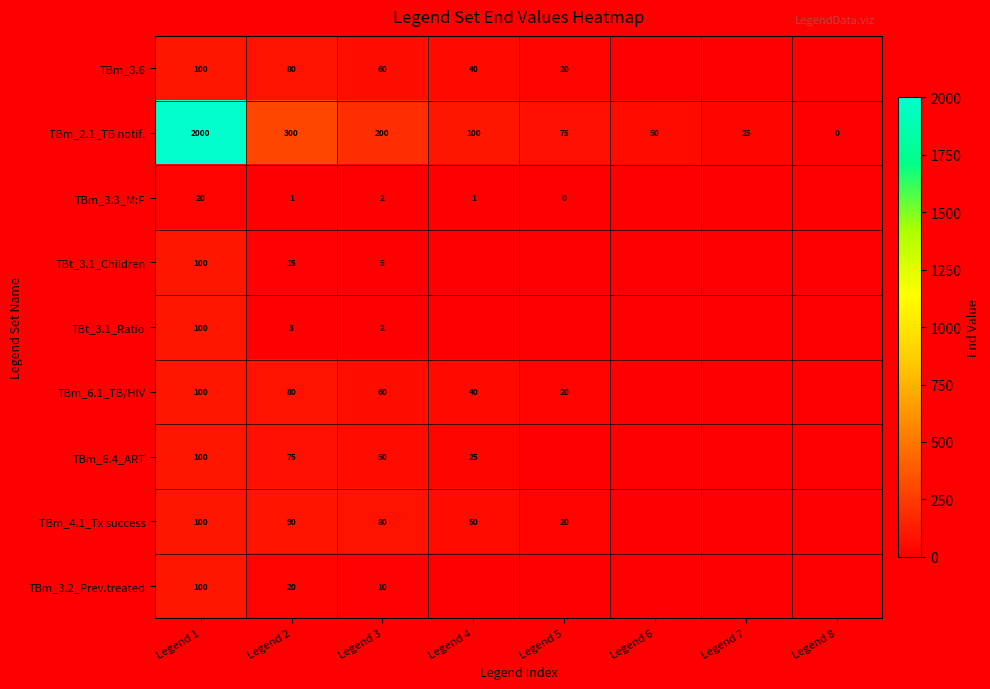

At which label is TBm_2.1_TB notif. closest to 1000?

Legend 2